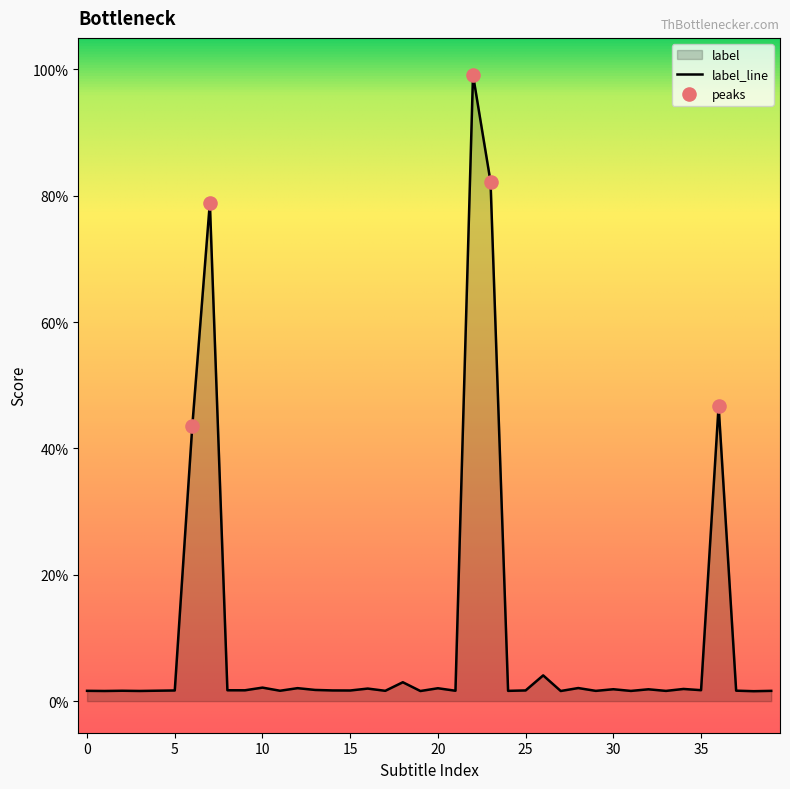

What is the change in value from 0 to 23?

+0.8